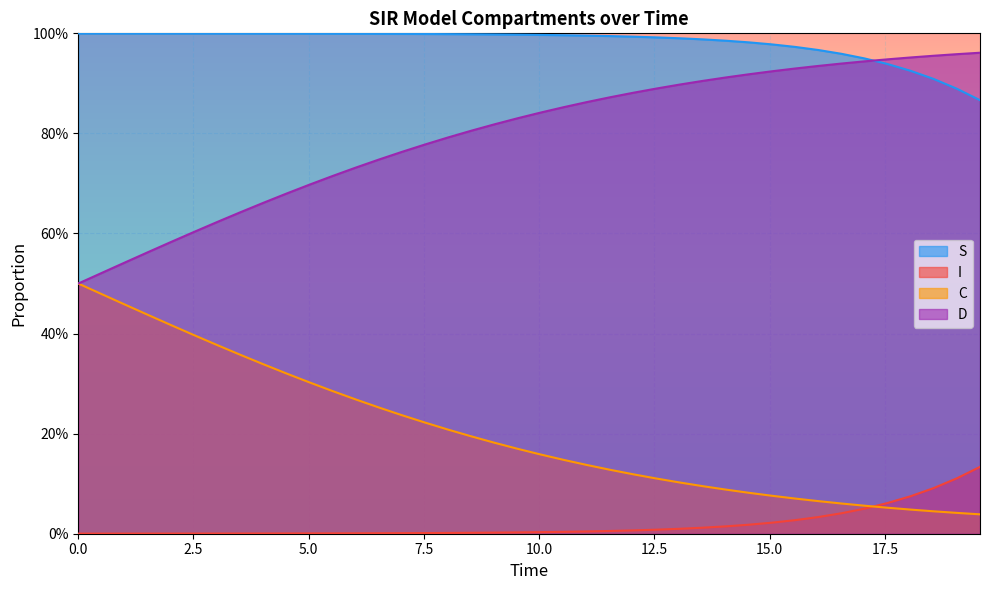

What is the value of the C point at the 33rd from the left?

0.1